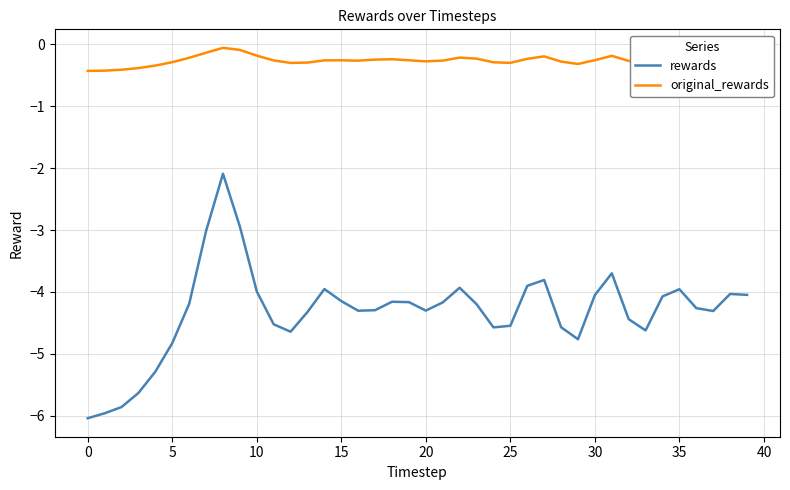

True or false: rewards and original_rewards intersect in this chart.

False